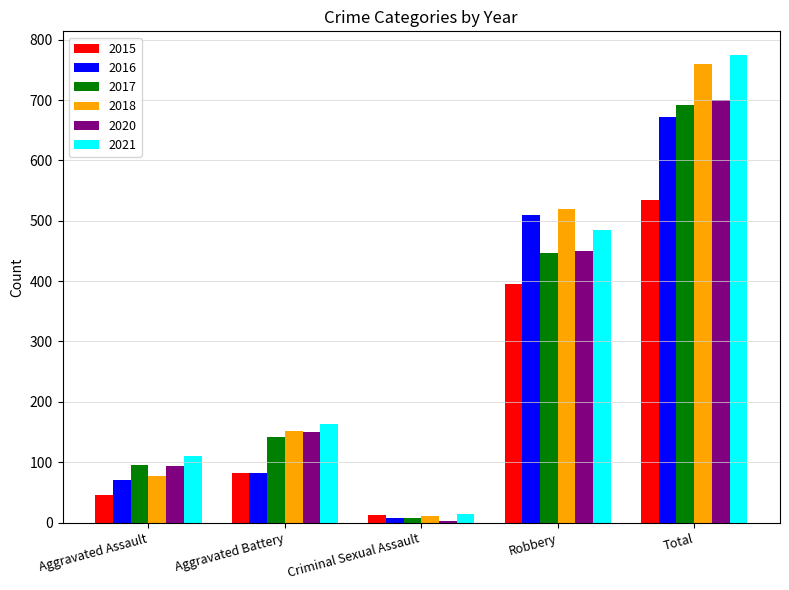

What is the difference between the 2017 values at Aggravated Battery and Criminal Sexual Assault?

134